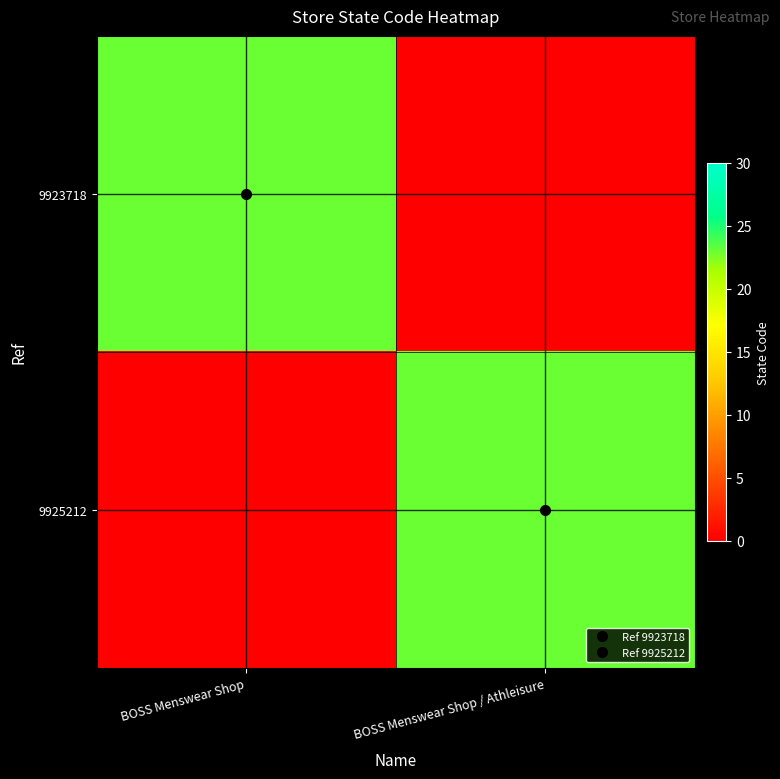

Between BOSS Menswear Shop and BOSS Menswear Shop / Athleisure, which series saw the biggest shift?

9923718